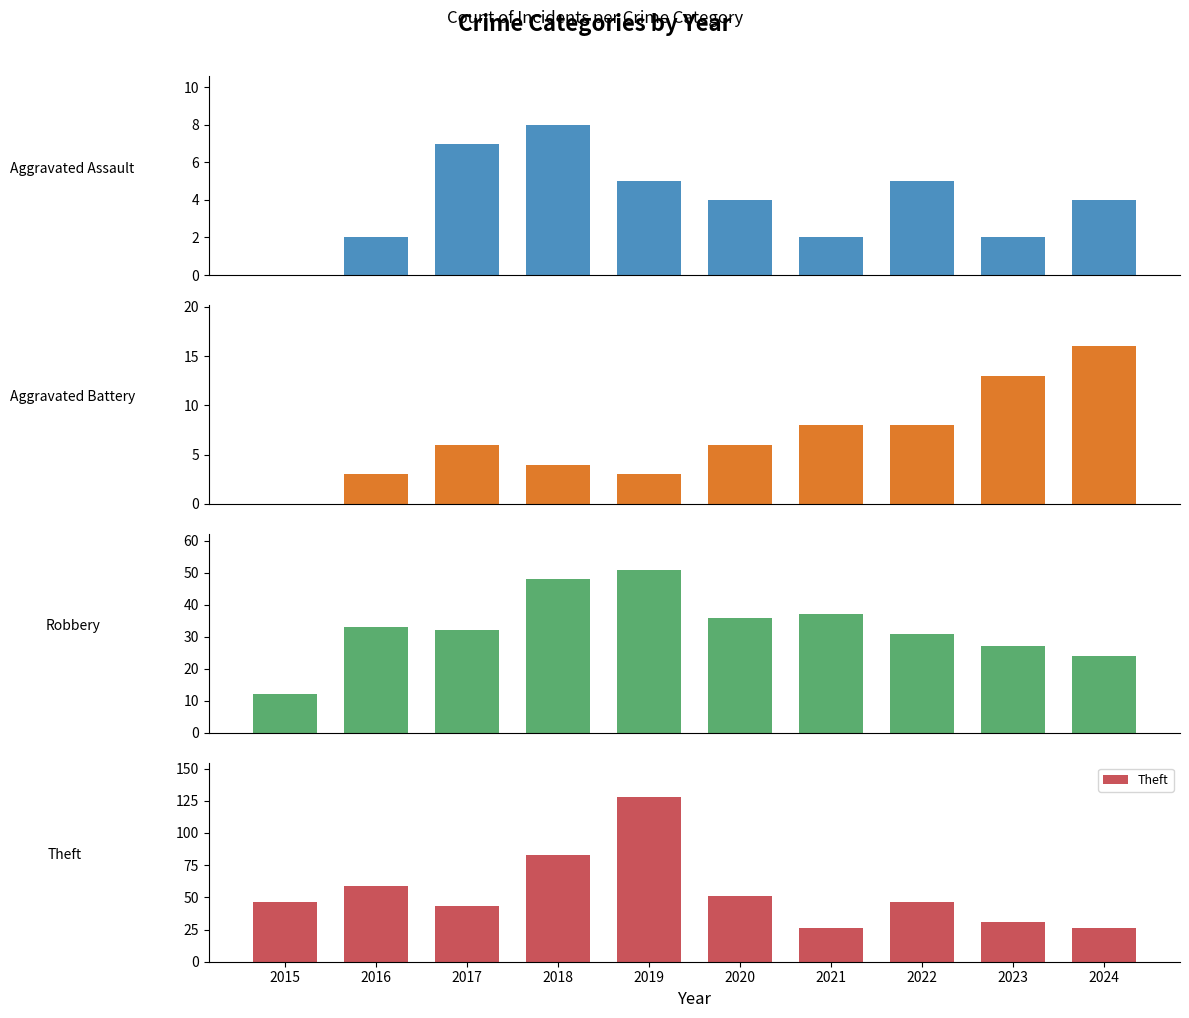

List the series in order of their peak value, lowest first.

Aggravated Assault, Aggravated Battery, Robbery, Theft